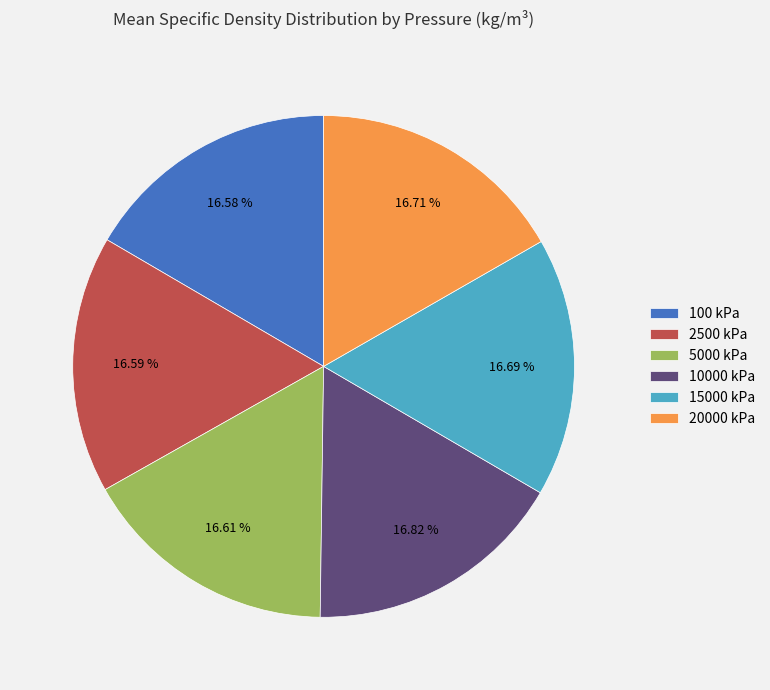

Approximately how many times larger is the value at 10000 kPa compared to 15000 kPa?

1.0